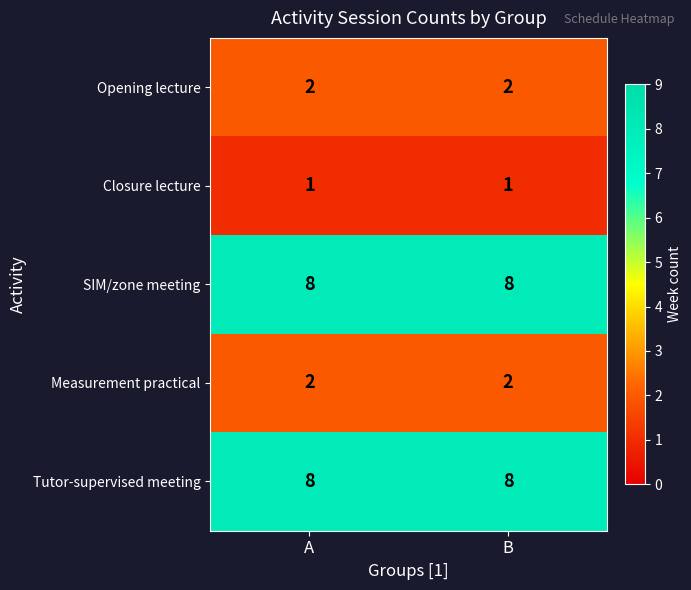

At how many categories does at least one series exceed 2?

2